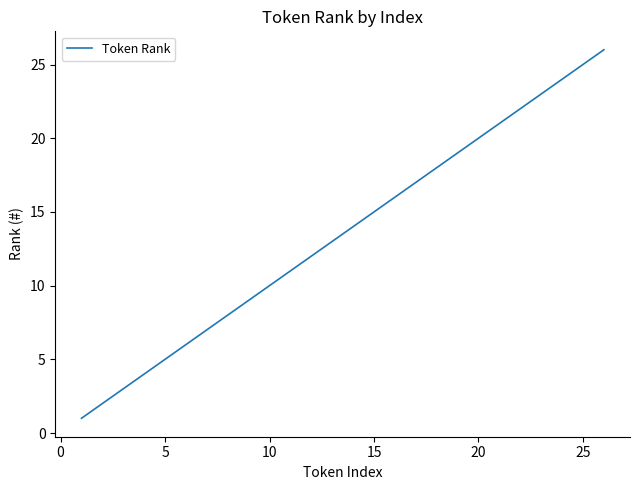

What is the maximum value shown in the chart?

26